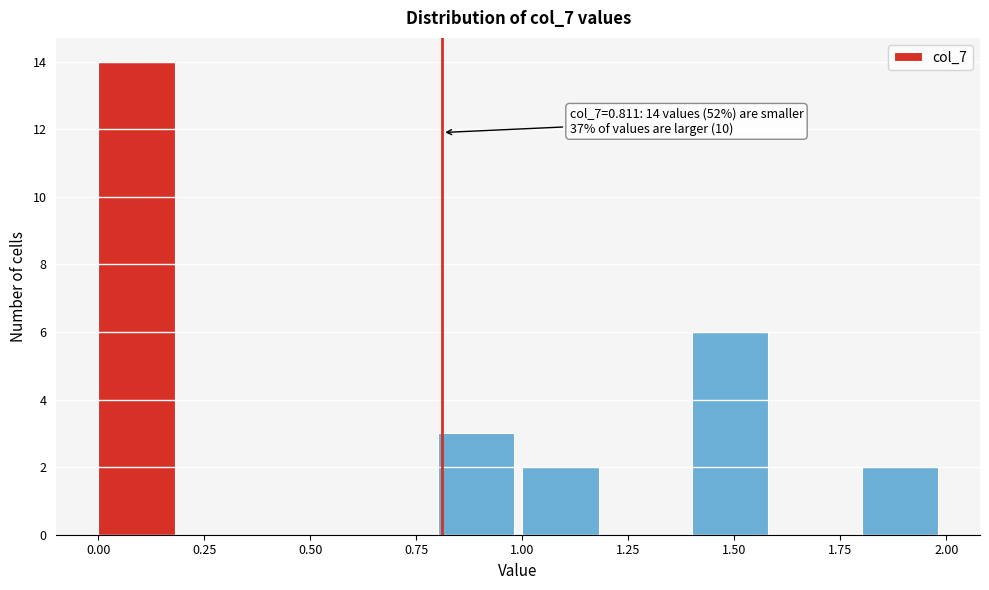

Over which range of the x-axis is the bar tallest?

0.0 to 0.2